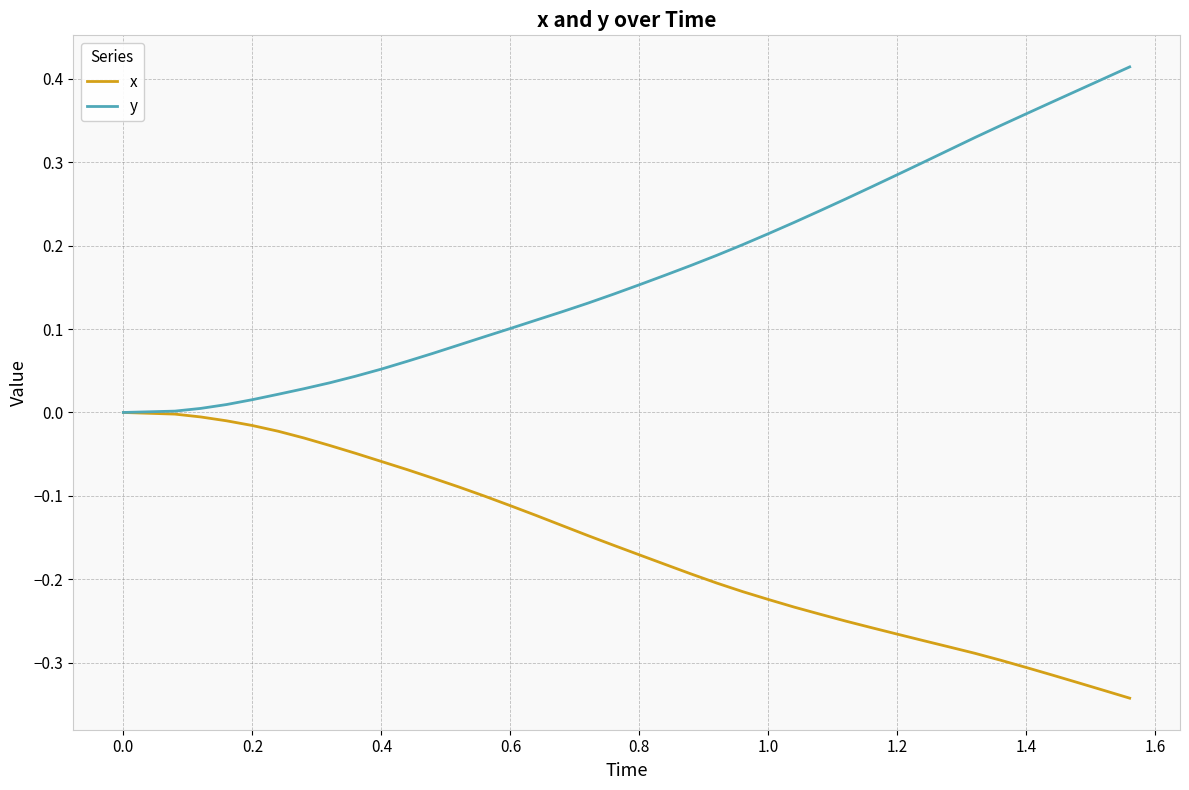

What are all the series names shown in the legend?

x, y